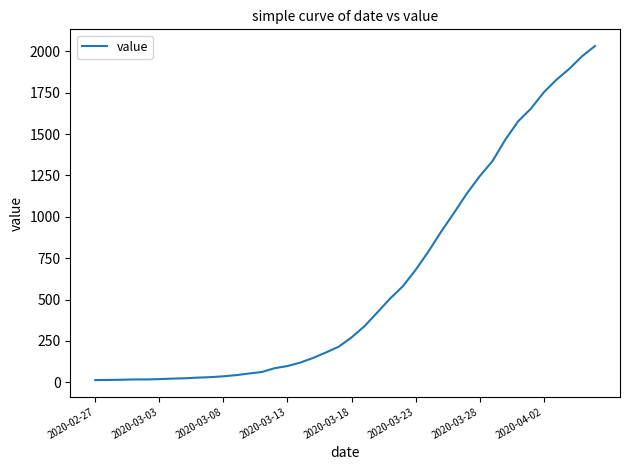

What is the greatest value displayed?

2032